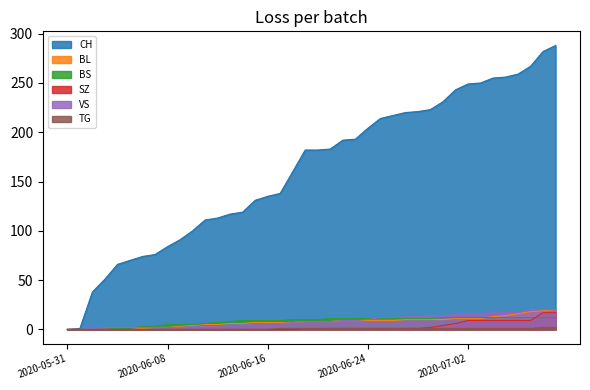

Is it true that BL equals 11 at 2020-07-03?

True